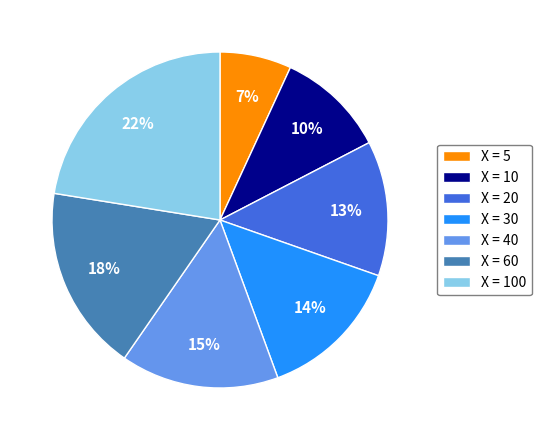

Is it true that X = 5 is 18% of the pie?

False